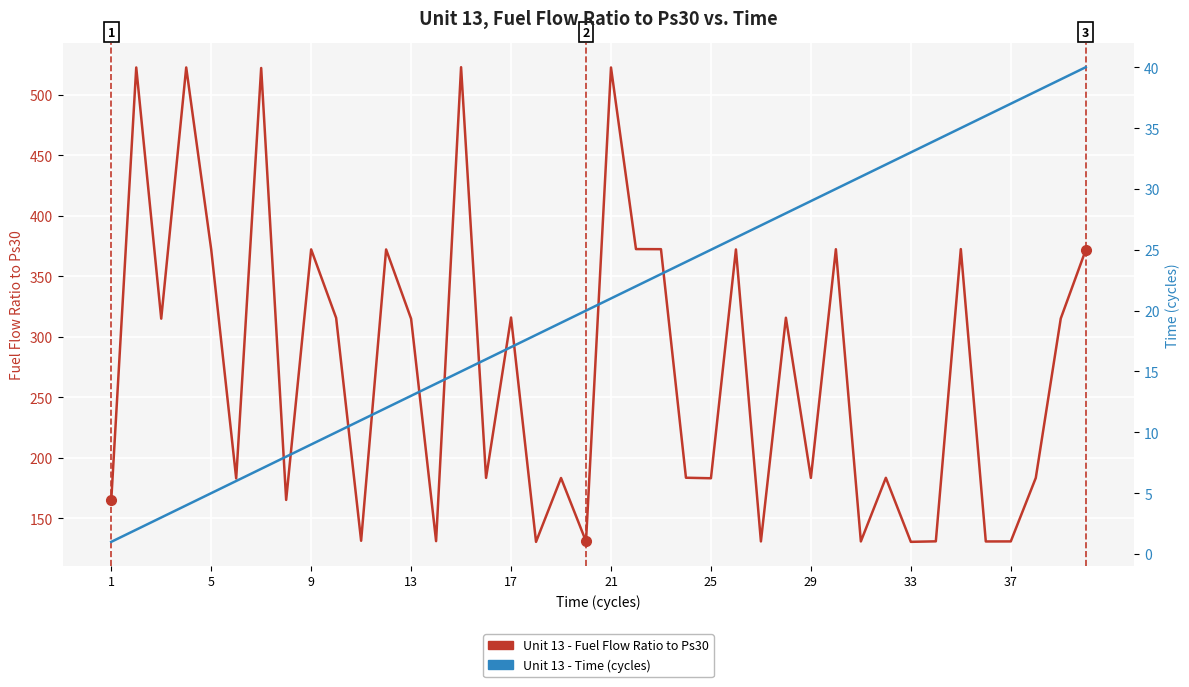

List the series in order of their peak value, lowest first.

Unit 13 - Time (cycles), Unit 13 - Fuel Flow Ratio to Ps30